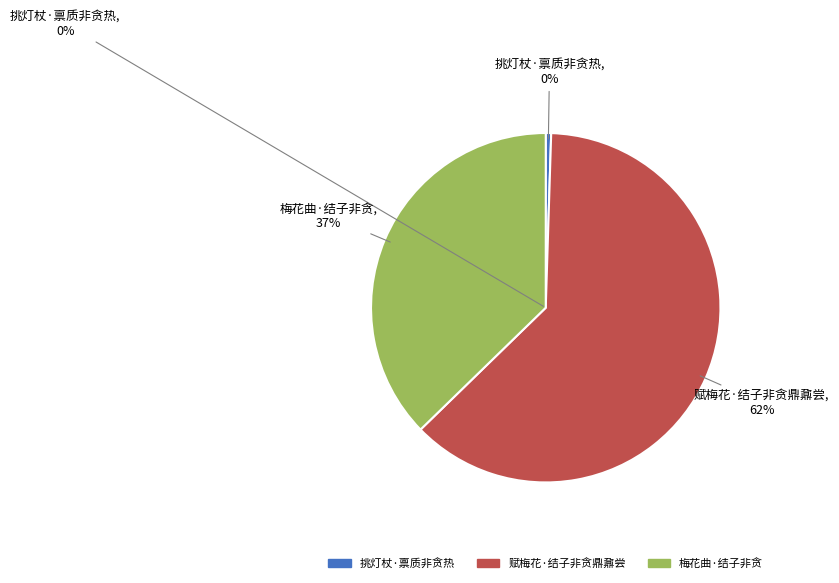

Which category has the biggest portion of the pie?

赋梅花·结子非贪鼎鼐尝